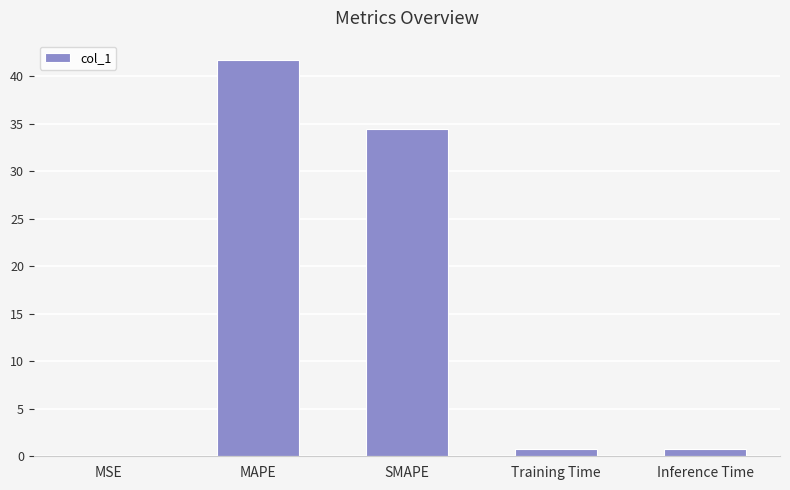

What is the sum of all values?

77.7